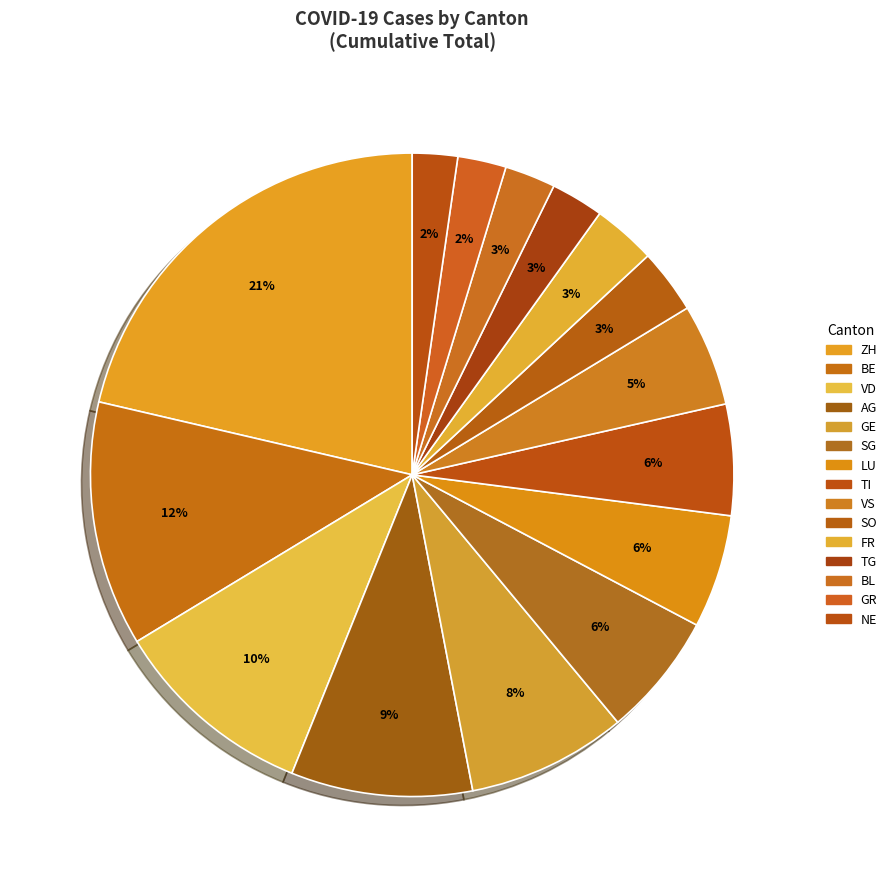

Count the number of slices in the pie.

15